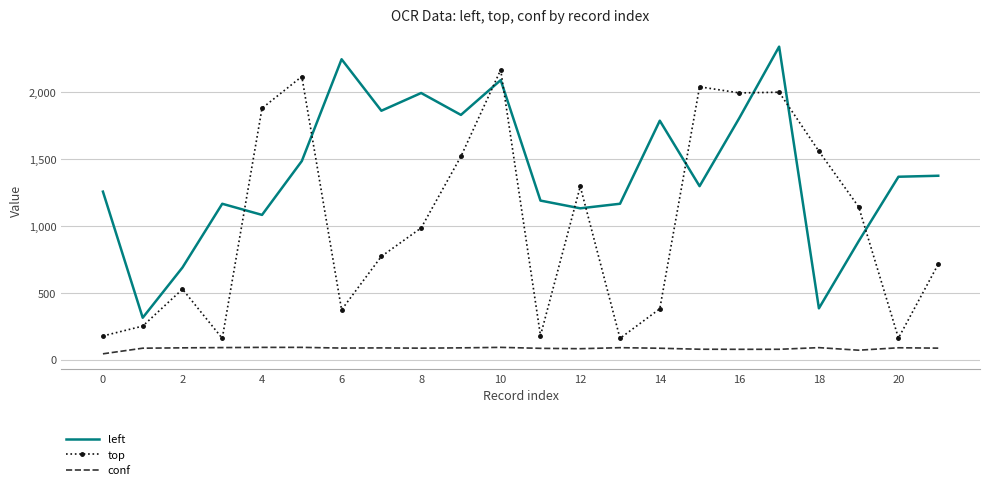

Rank the series by their average value, from highest to lowest.

left, top, conf